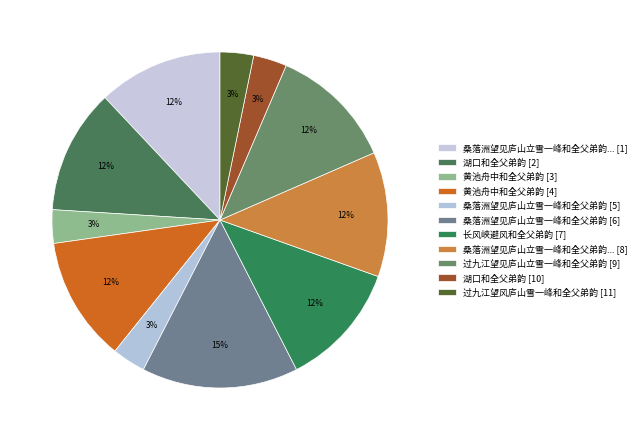

Count the number of slices in the pie.

11